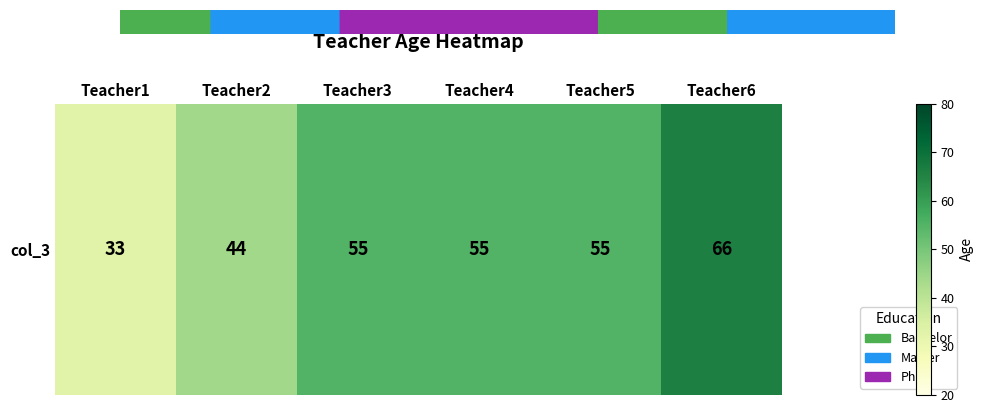

Between Teacher5 and Teacher1, which is larger?

Teacher5